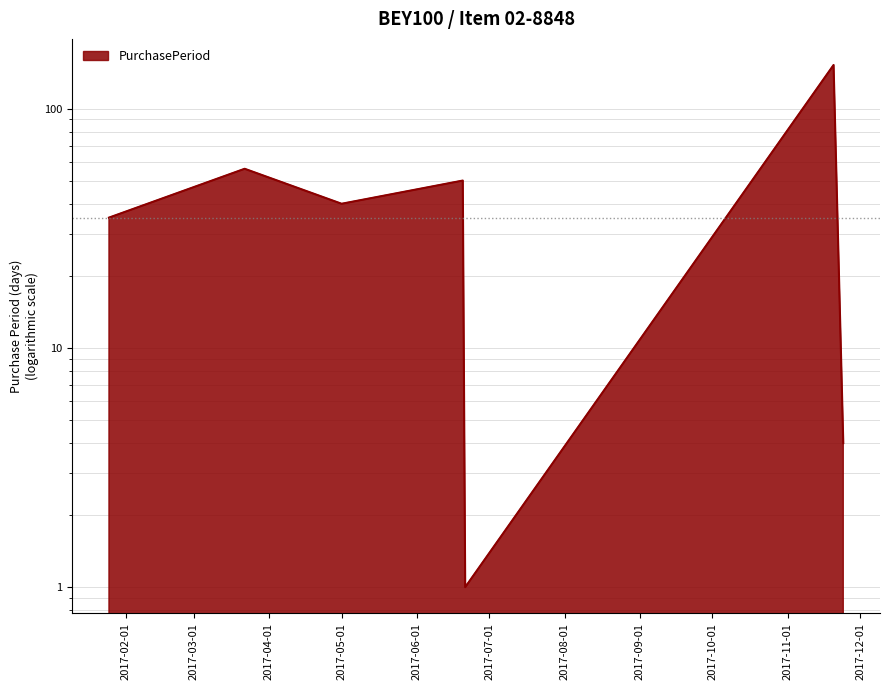

Which label corresponds to the smallest value in the chart?

2017-06-21